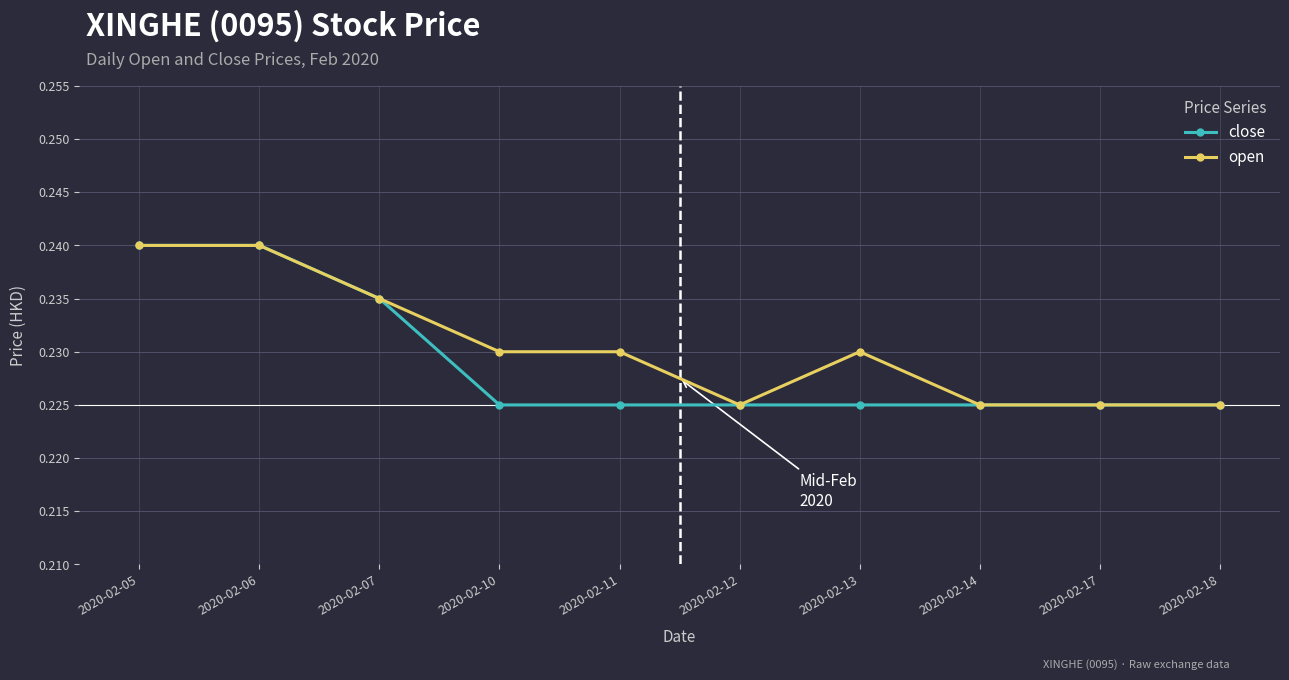

Is it true that open equals 0.4 at 2020-02-18?

False